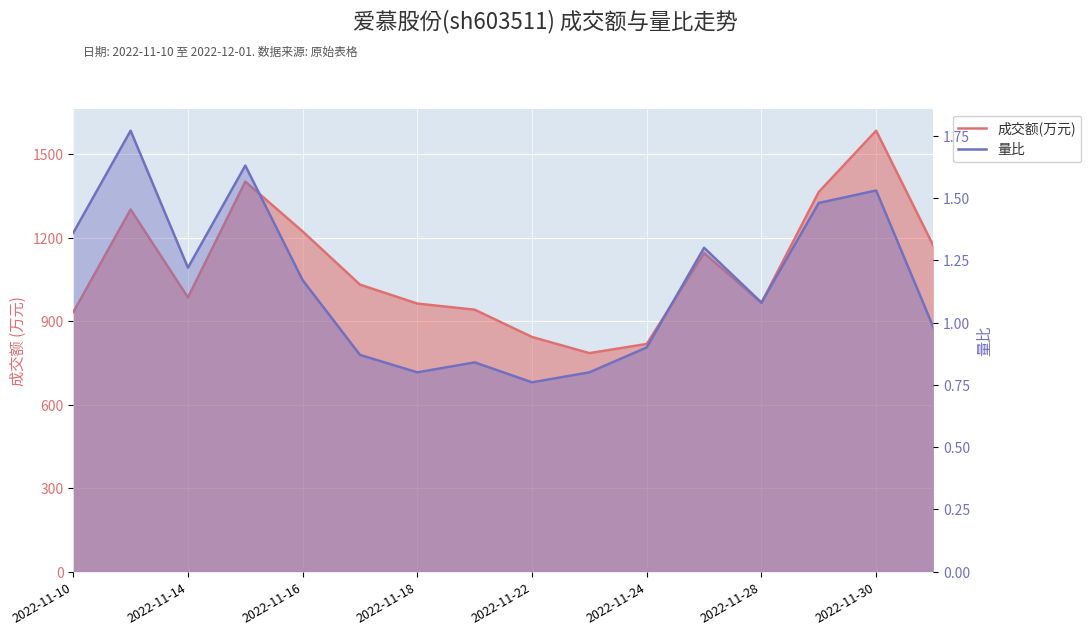

Which series has the largest total across all categories?

成交额(万元)